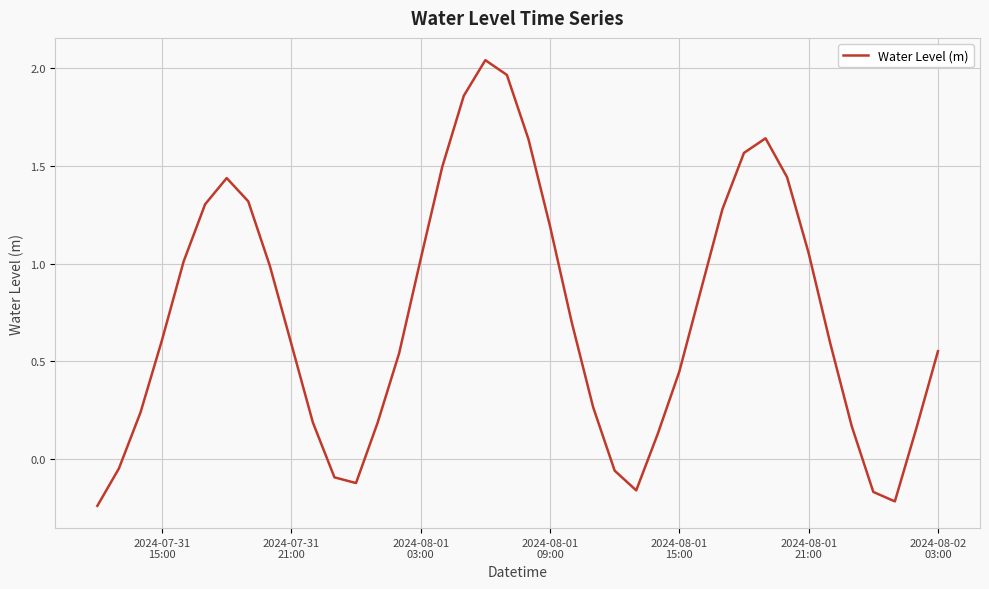

What is the difference between the maximum and minimum values?

2.3